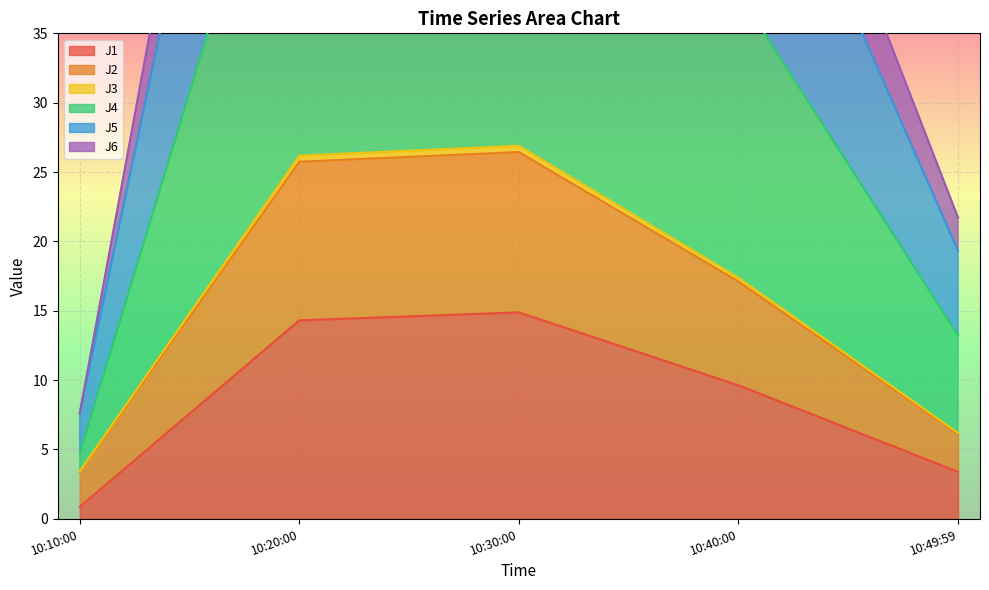

Which category has the lowest value in the J1 series?

10:10:00